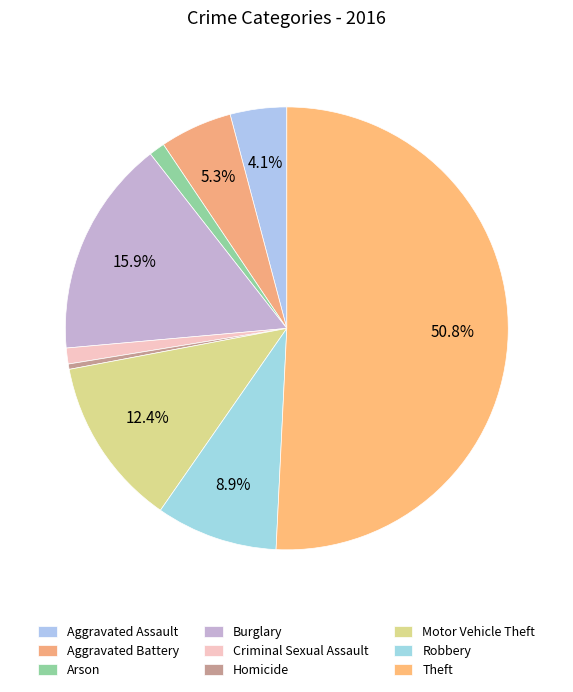

Rank the categories by value from highest to lowest.

Theft, Burglary, Motor Vehicle Theft, Robbery, Aggravated Battery, Aggravated Assault, Arson, Criminal Sexual Assault, Homicide